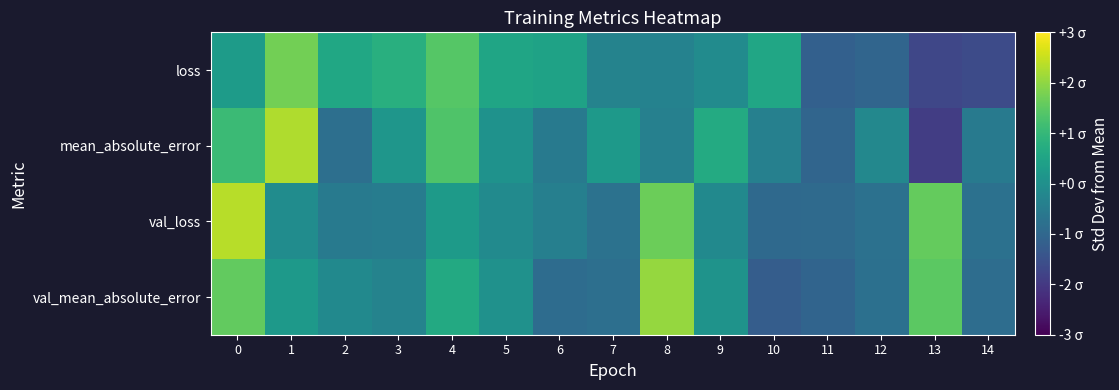

Count the number of categories in the chart.

15